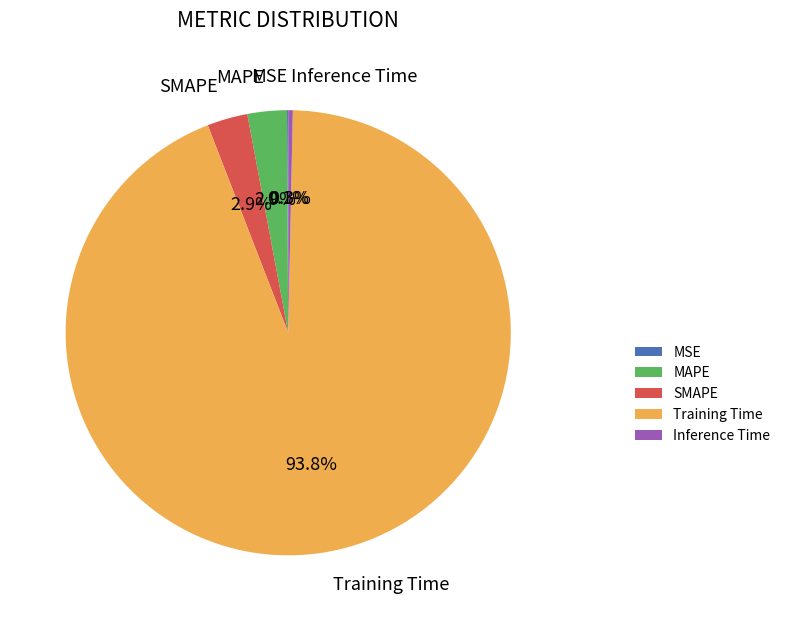

The Inference Time slice represents 8% of the pie. True or false?

False